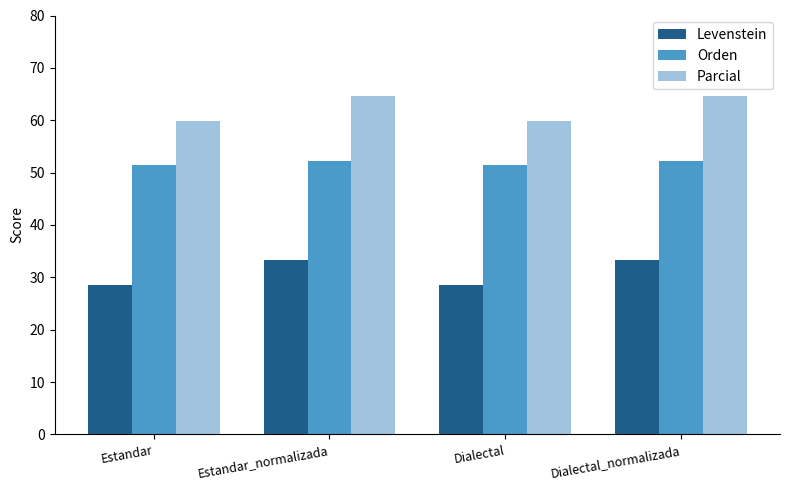

What is the highest value of the Levenstein series?

33.3